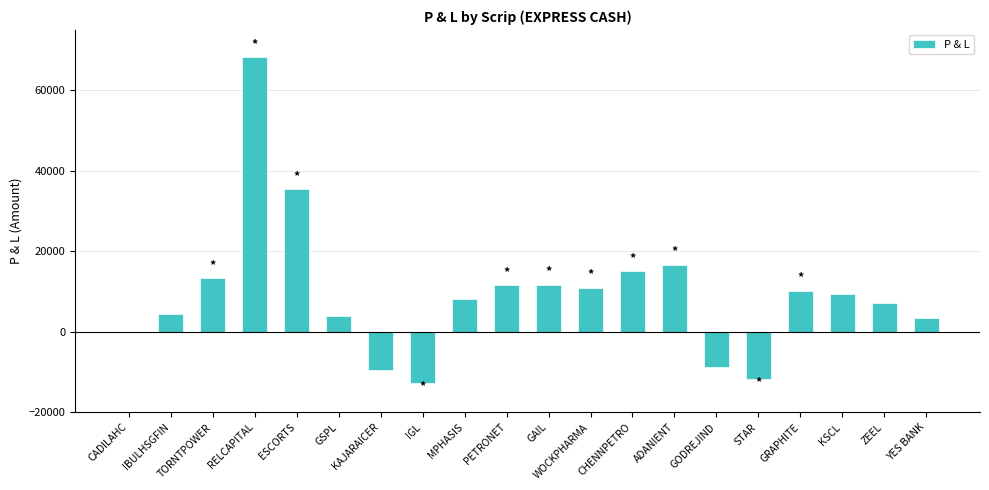

What is the approximate value at CHENNPETRO?

15160